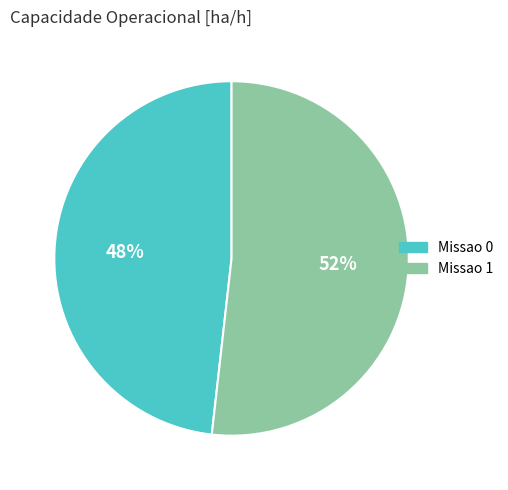

How many segments does this pie chart have?

2